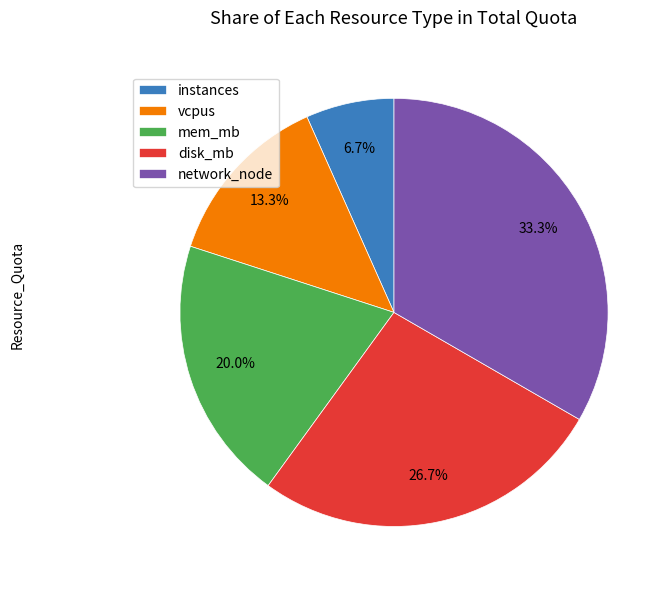

How many segments does this pie chart have?

5